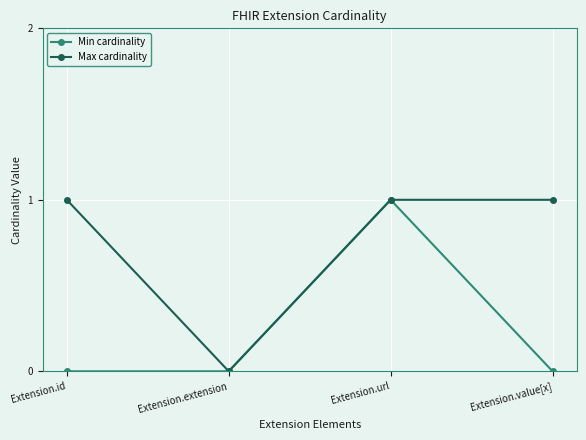

Which series changed the most between Extension.id and Extension.url?

Min cardinality